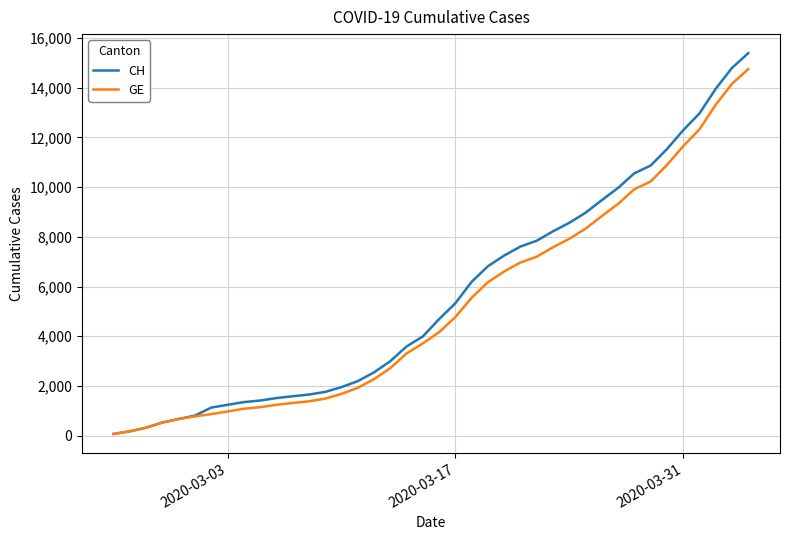

What is the maximum value shown in the chart?

15390